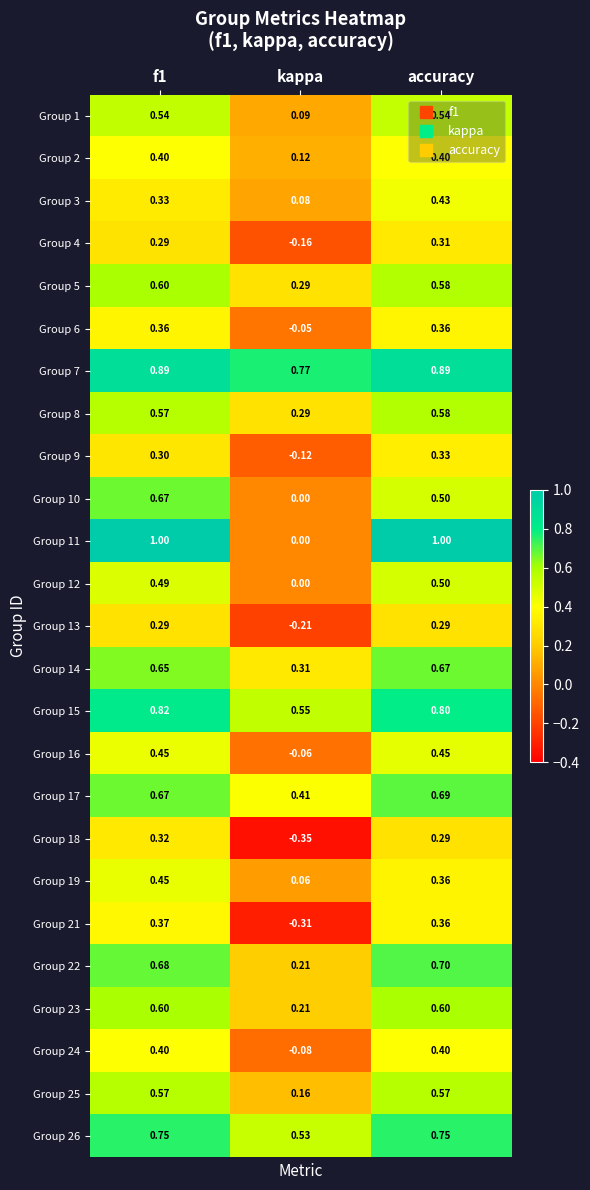

Is the value of Group 18 at f1 greater than the value of Group 7 at f1?

No